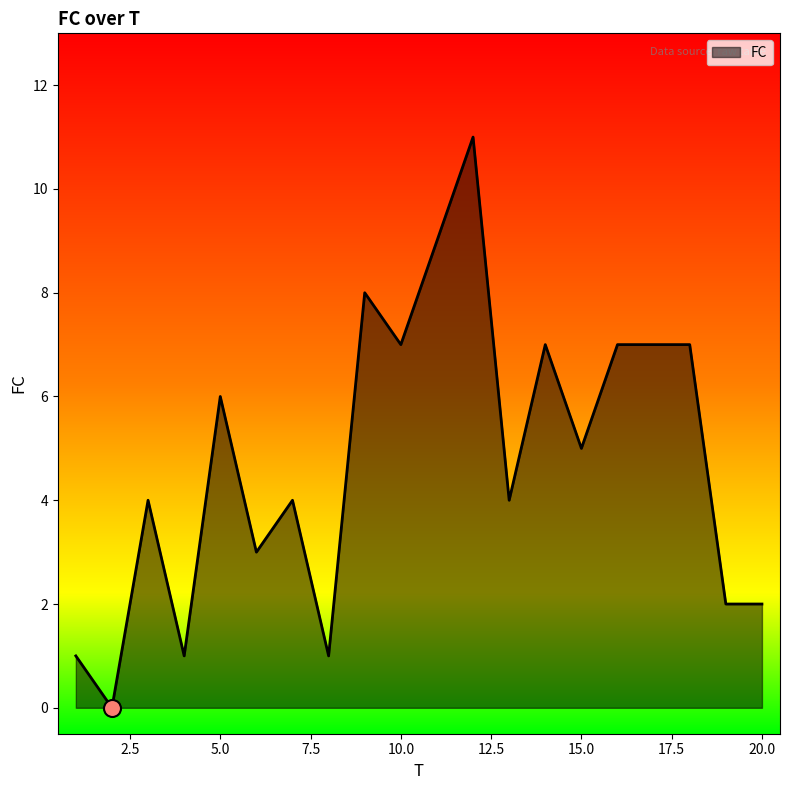

What is the difference between the maximum and minimum values?

11